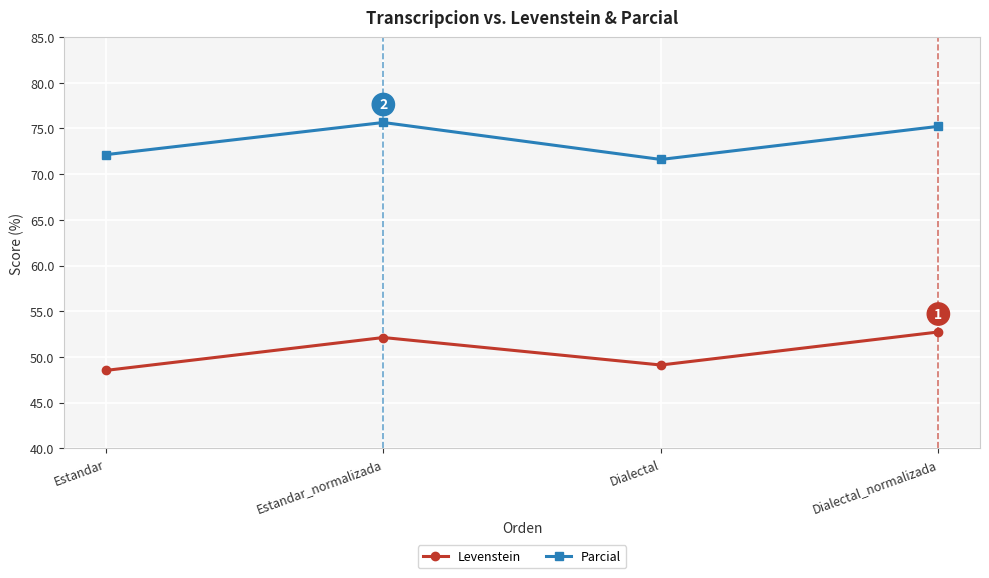

True or false: Levenstein and Parcial intersect in this chart.

False